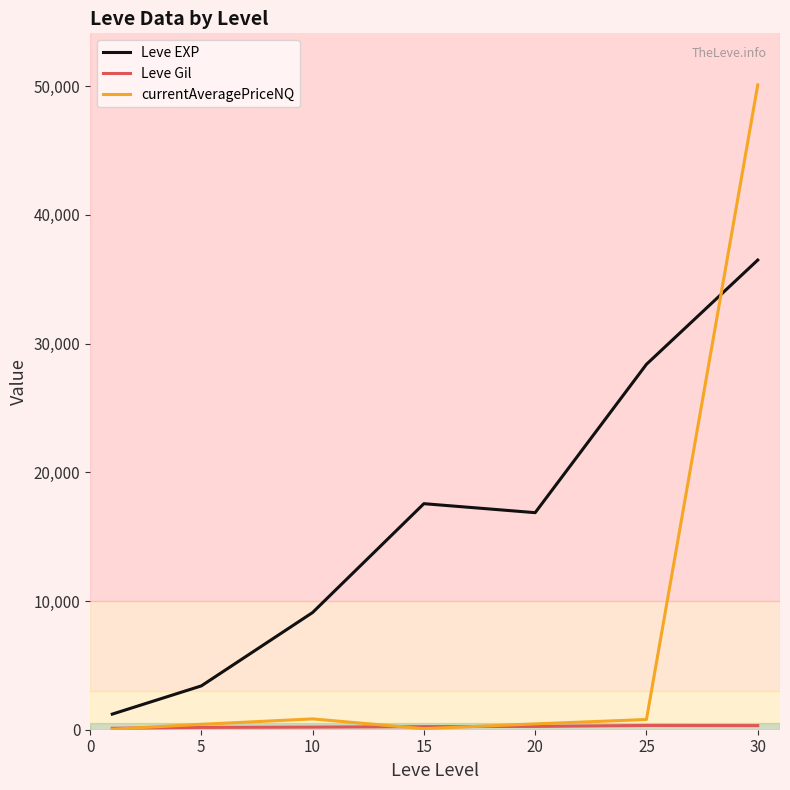

What is the greatest value displayed?

50100.2